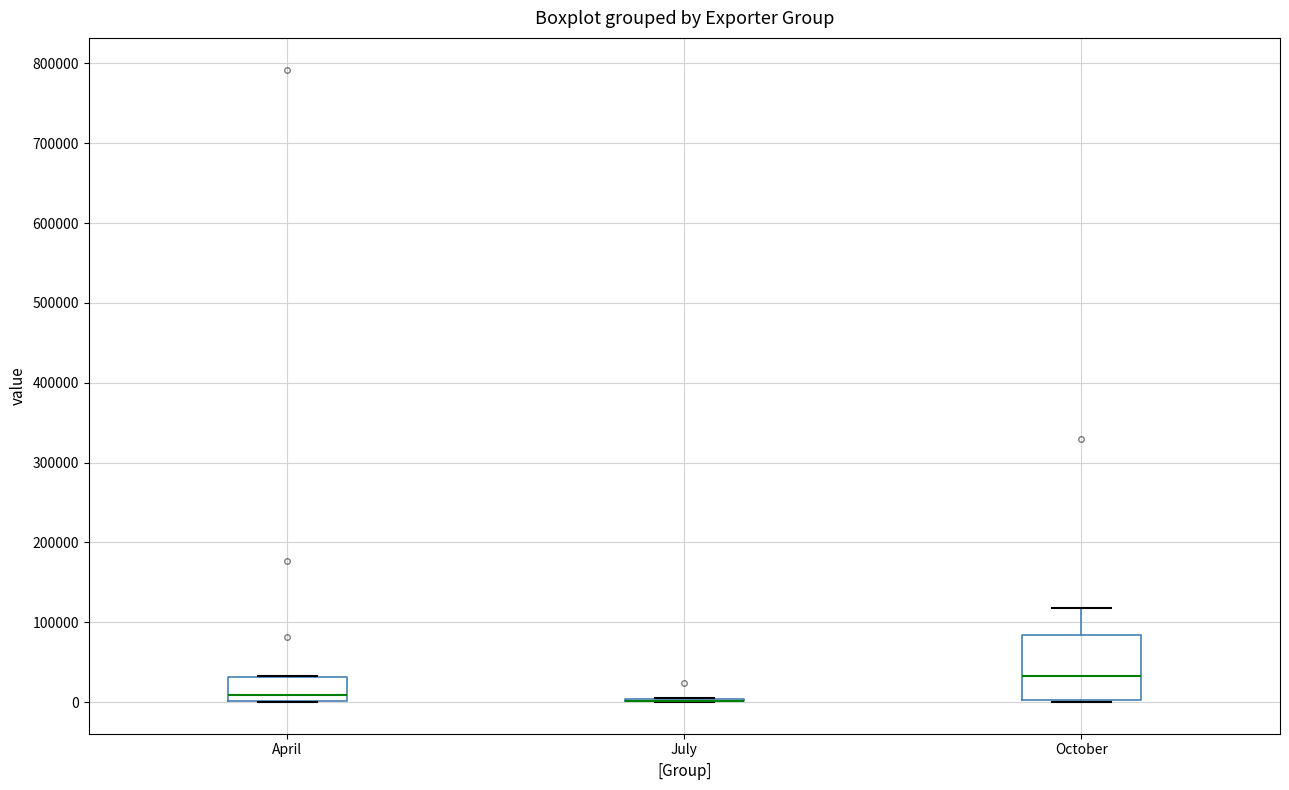

Where is the lower edge of the box for October on the y-axis? The values are not printed on the chart, so give them approximately, as read against the axis.

0